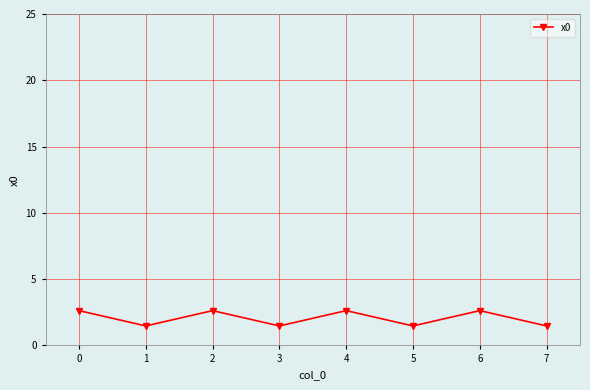

What is the difference between the second highest and minimum values?

1.2